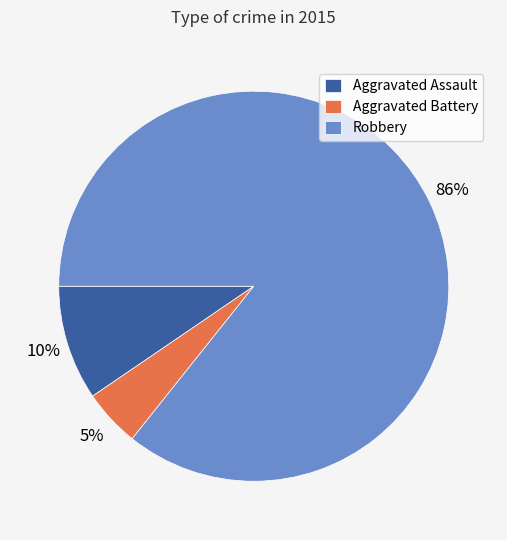

What percentage is the Aggravated Assault slice, to the nearest percent?

10%